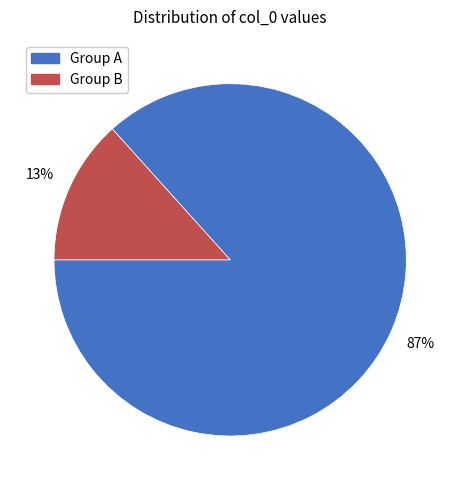

Which slice is the largest?

Group A